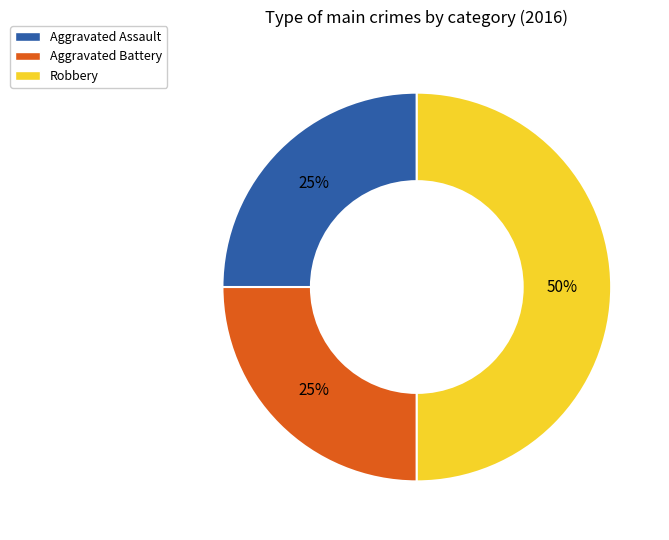

Approximately how many times larger is the value at Aggravated Battery compared to Robbery?

0.5